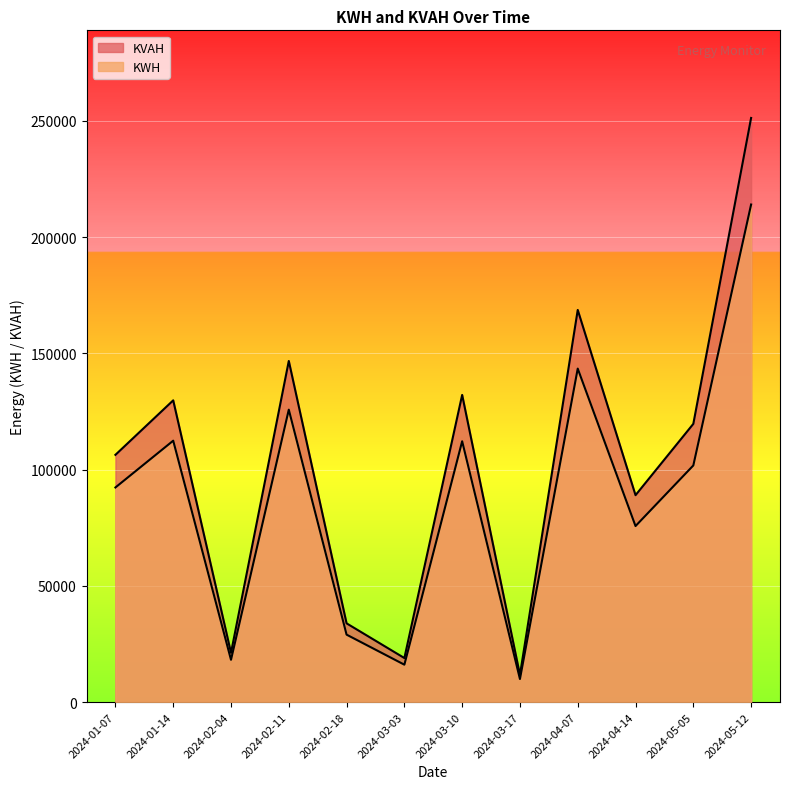

What is the difference between the second highest and second lowest values in the KWH series?

127360.7